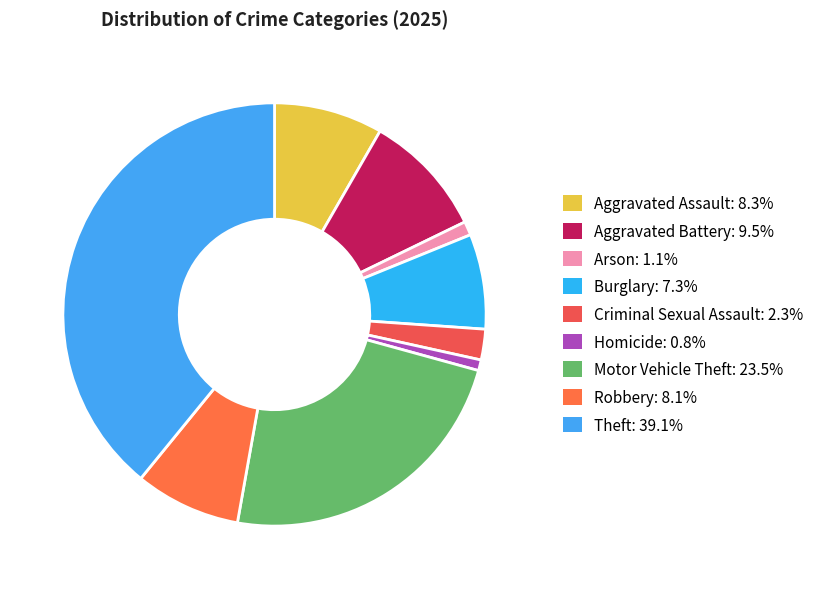

To the nearest percent, what is the difference between the Aggravated Battery and Homicide slice percentages?

9%